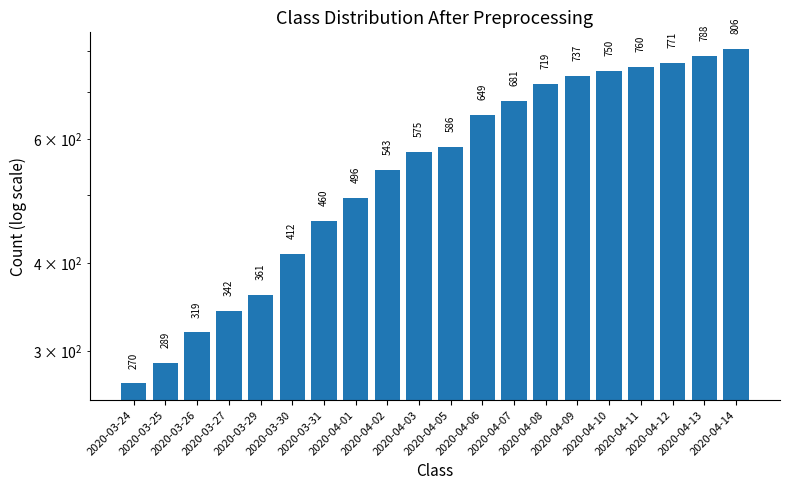

What is the sum of the values at 2020-03-24 and 2020-04-03?

845